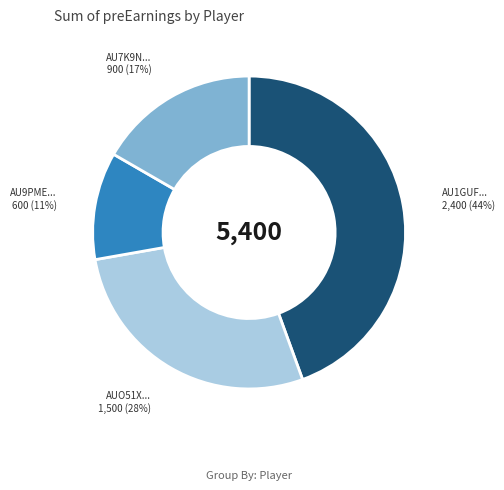

Is there any slice that represents more than half of the pie?

No